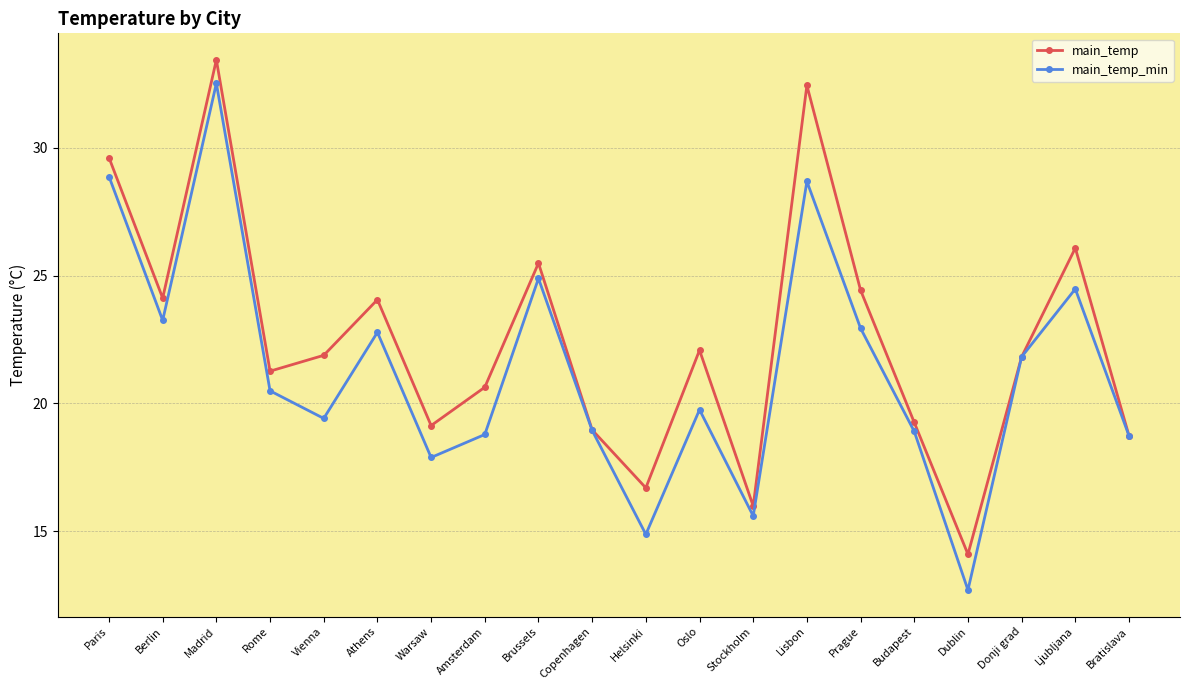

Is the value of main_temp at Paris greater than the value of main_temp_min at Dublin?

Yes